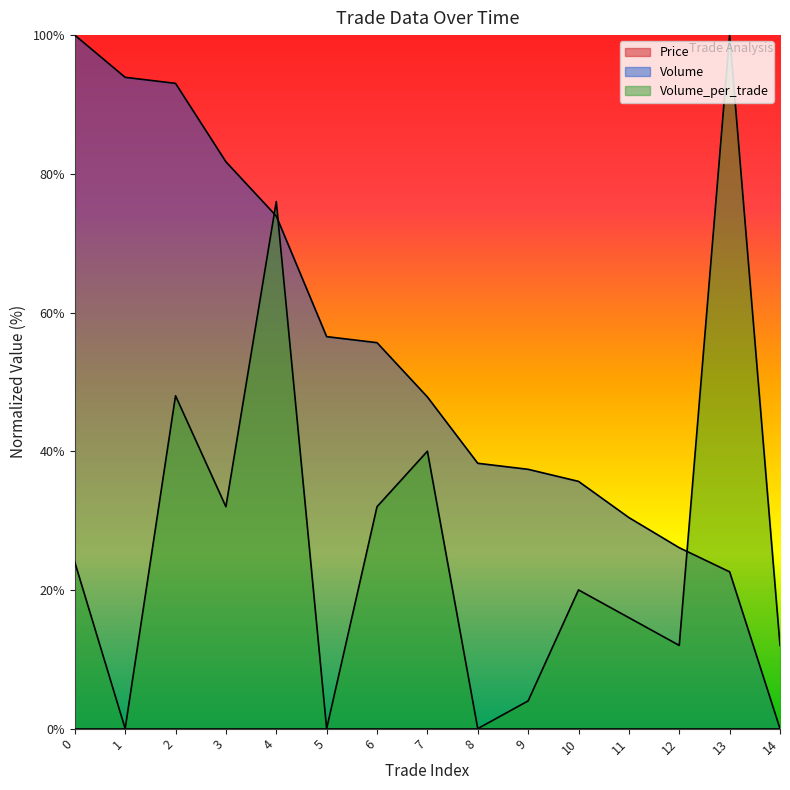

List the labels in order of Volume_per_trade value, largest first.

13, 4, 2, 7, 3, 6, 0, 10, 11, 12, 14, 9, 1, 5, 8